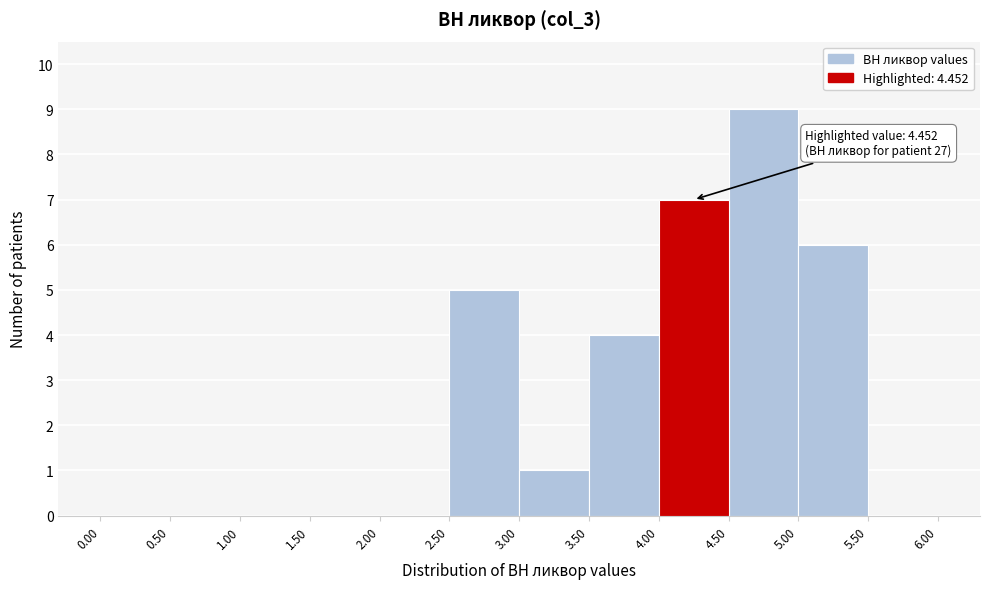

Over which range of the x-axis is the bar tallest?

4.50 to 5.00